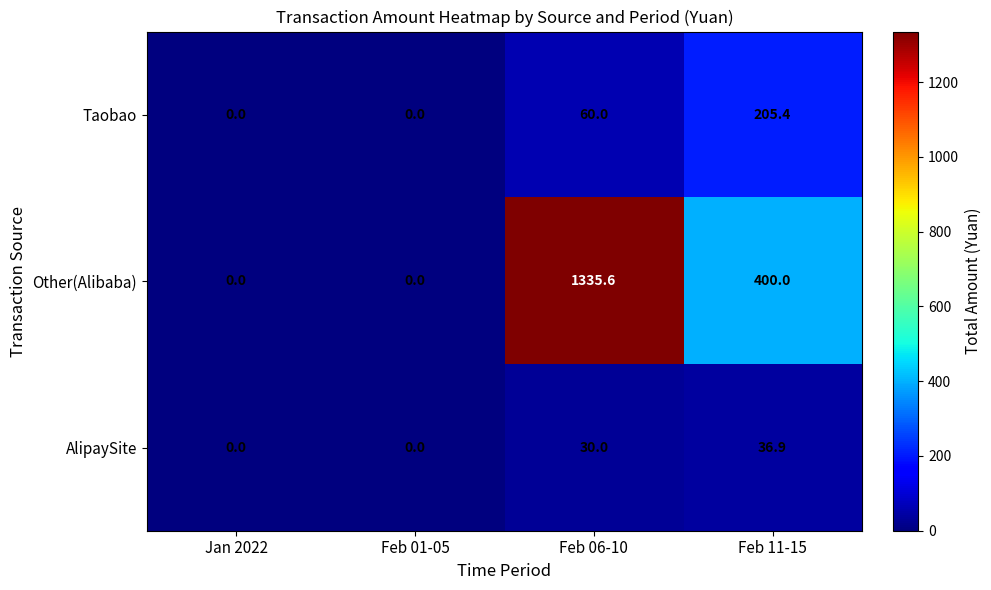

True or false: AlipaySite has a value of 11.2 at Feb 06-10.

False